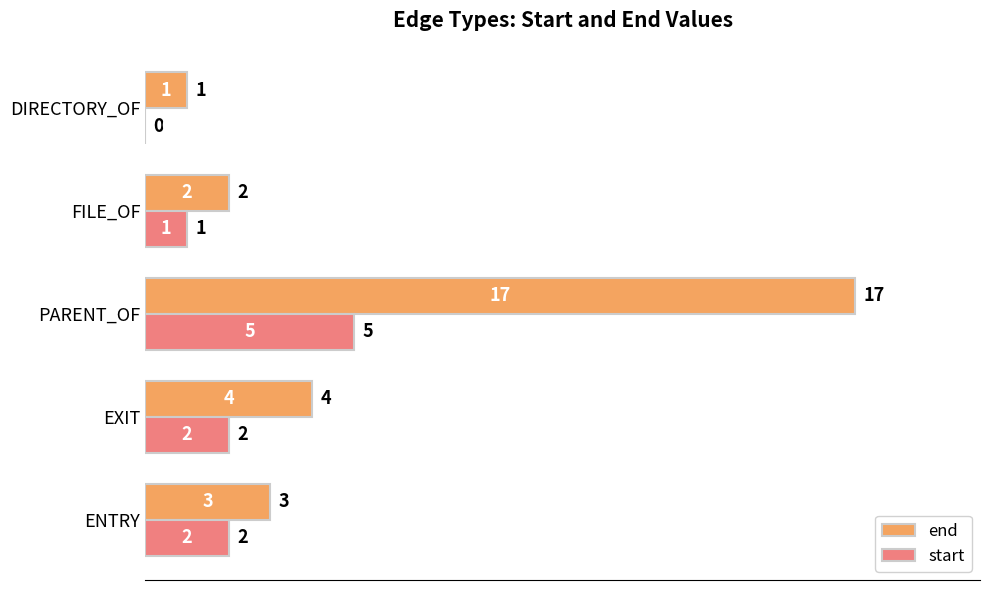

How many distinct data groups are displayed?

2